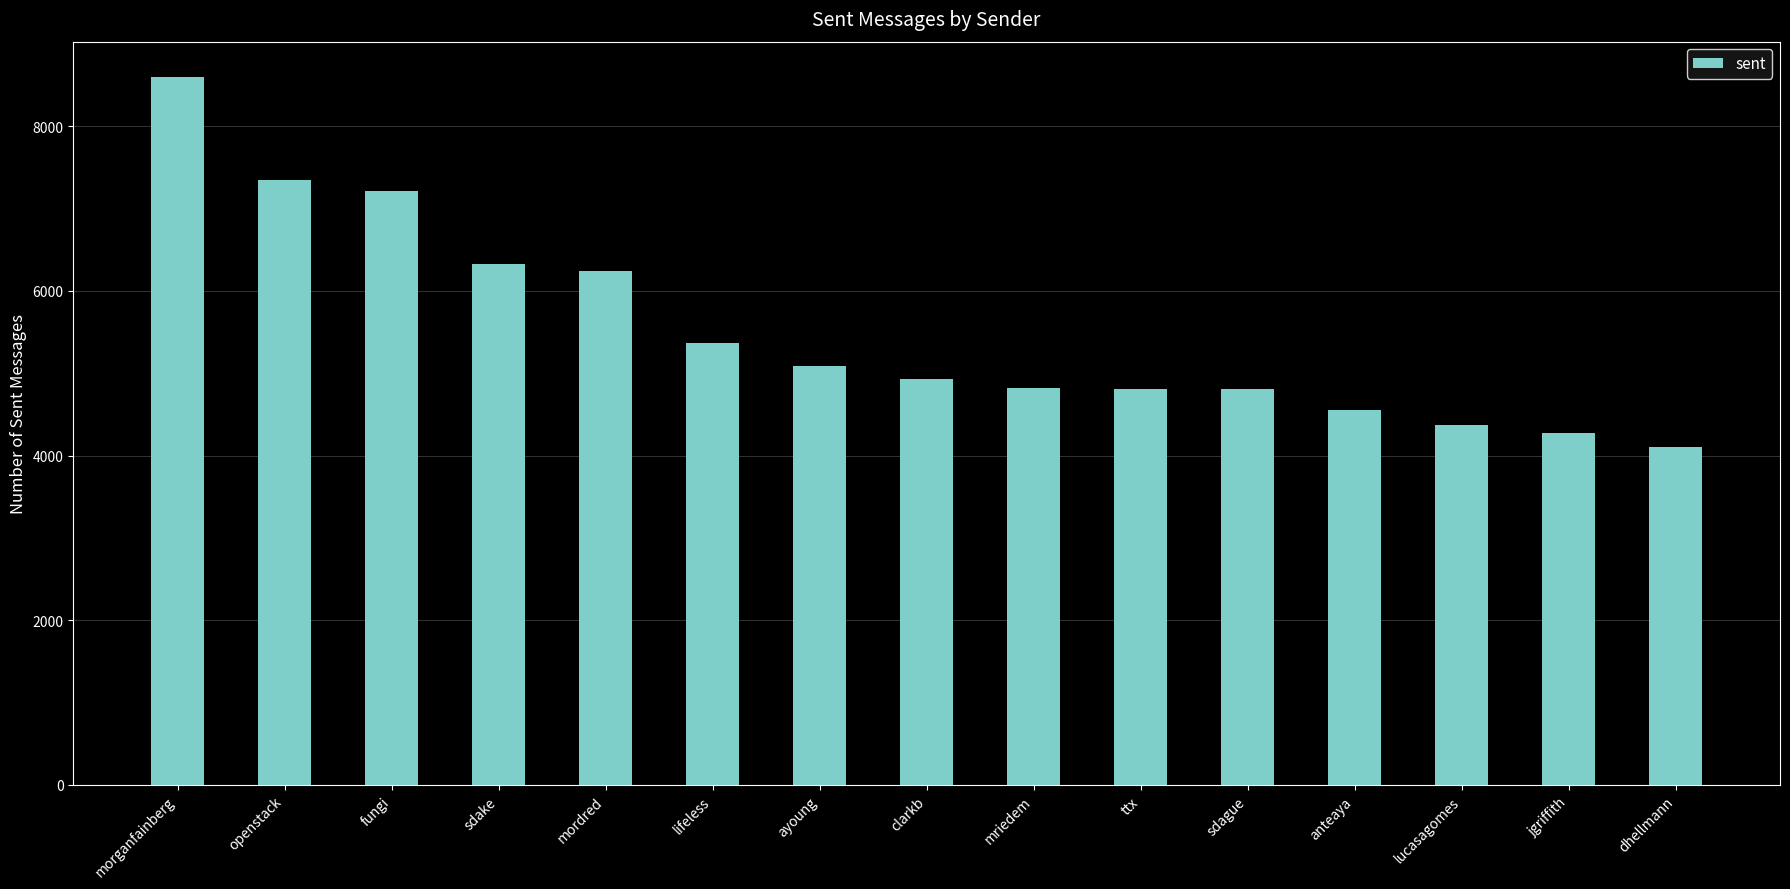

Does the chart contain stacked bars?

No